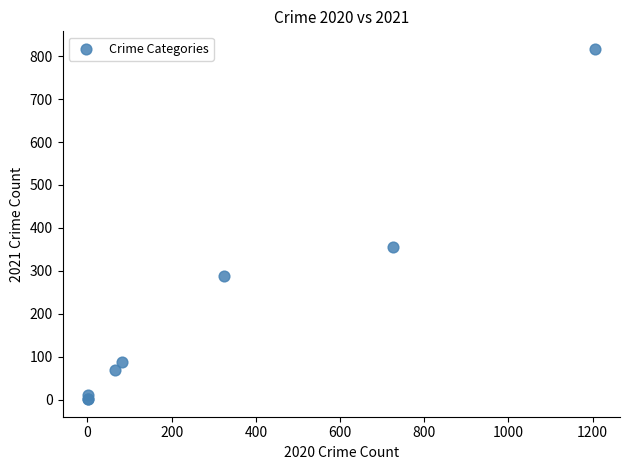

What Y value in the scatter plot is closest to 409?

355